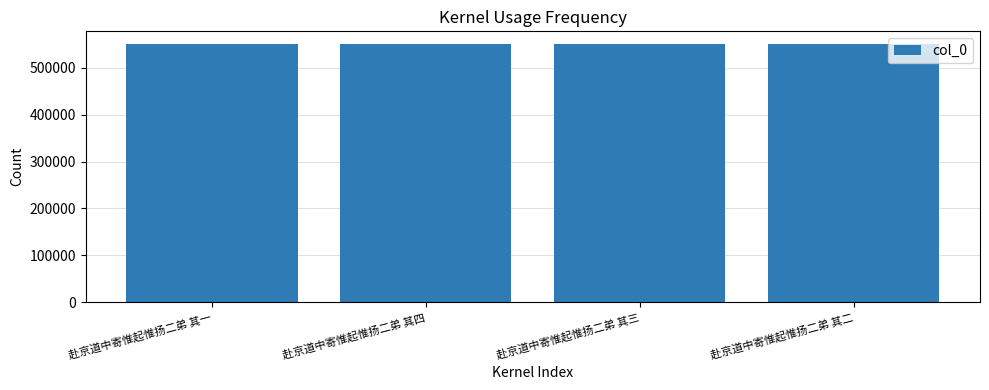

Does the chart contain any negative values?

No